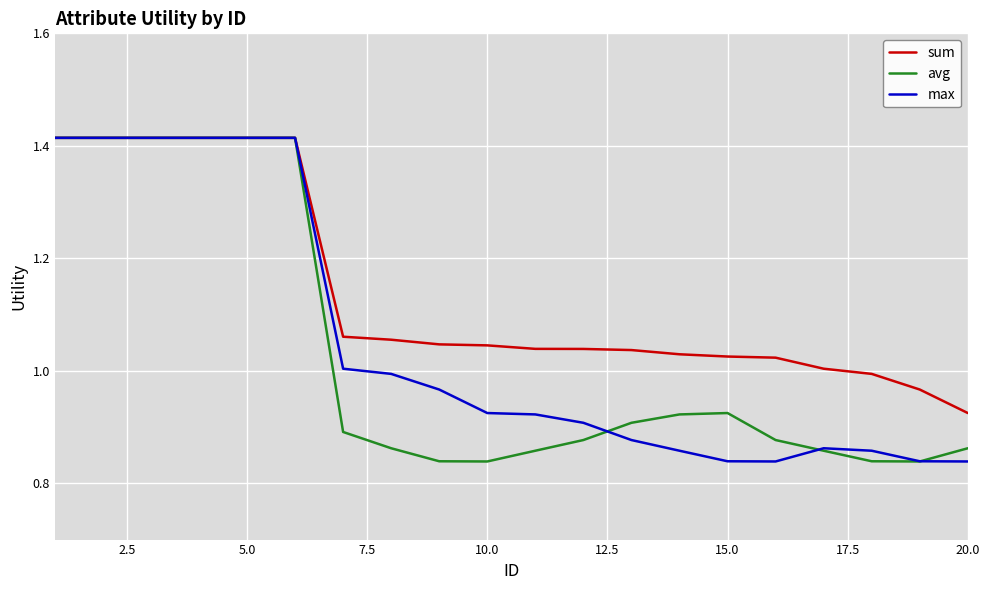

What is the sum of all max values?

21.0